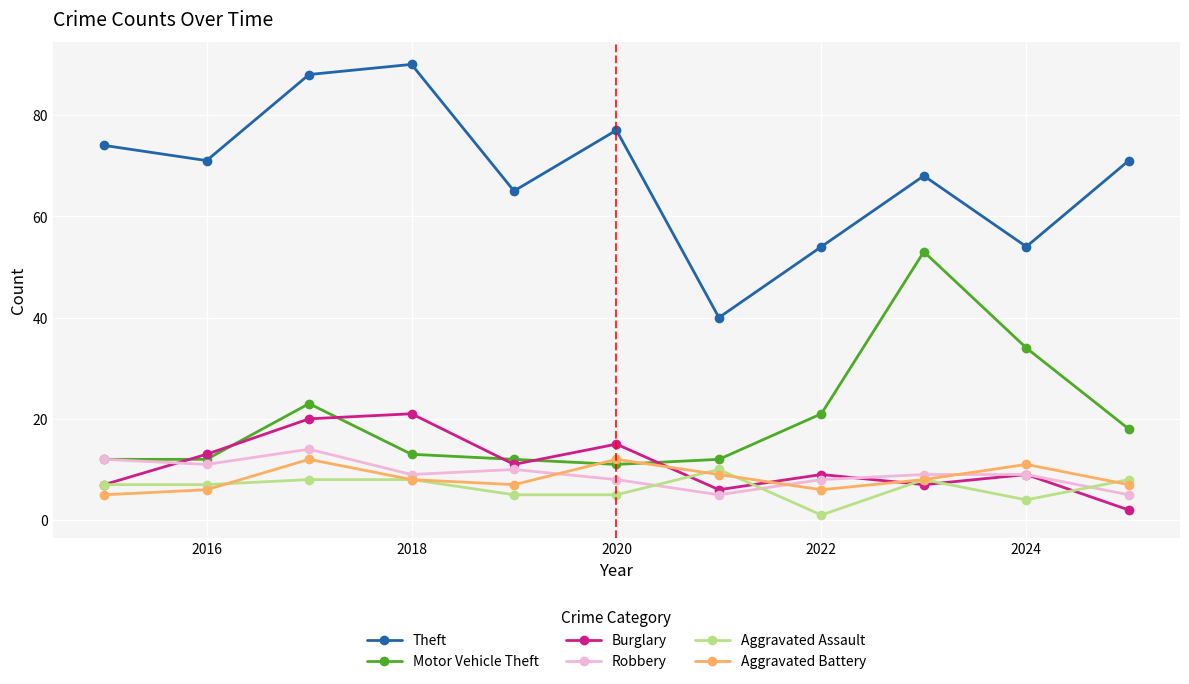

True or false: Burglary and Theft intersect in this chart.

False